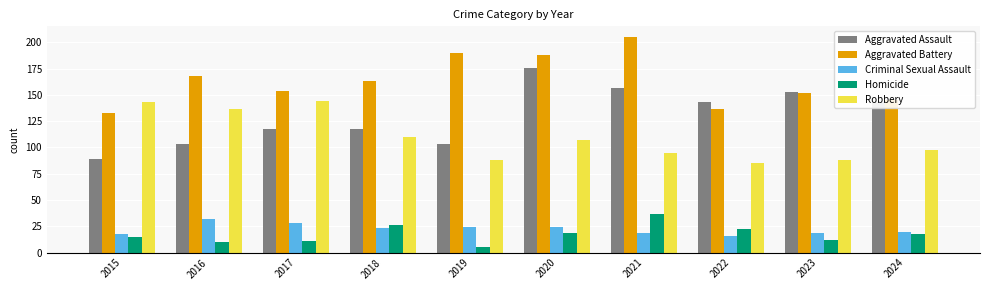

Reading right to left, what are all the values shown in this chart?

Aggravated Assault: 2024=143	2023=153	2022=143	2021=157	2020=176	2019=103	2018=118	2017=118	2016=103	2015=89
Aggravated Battery: 2024=145	2023=152	2022=137	2021=205	2020=188	2019=190	2018=163	2017=154	2016=168	2015=133
Criminal Sexual Assault: 2024=20	2023=19	2022=16	2021=19	2020=24	2019=24	2018=23	2017=28	2016=32	2015=18
Homicide: 2024=18	2023=12	2022=22	2021=37	2020=19	2019=5	2018=26	2017=11	2016=10	2015=15
Robbery: 2024=98	2023=88	2022=85	2021=95	2020=107	2019=88	2018=110	2017=144	2016=137	2015=143